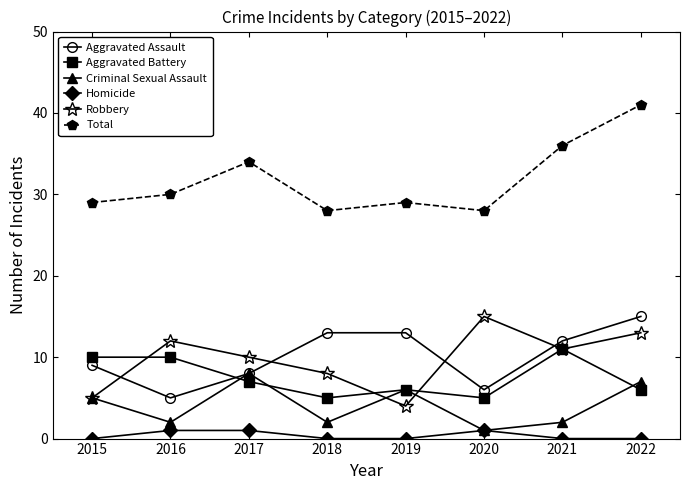

Which label corresponds to the largest value in the chart?

2022